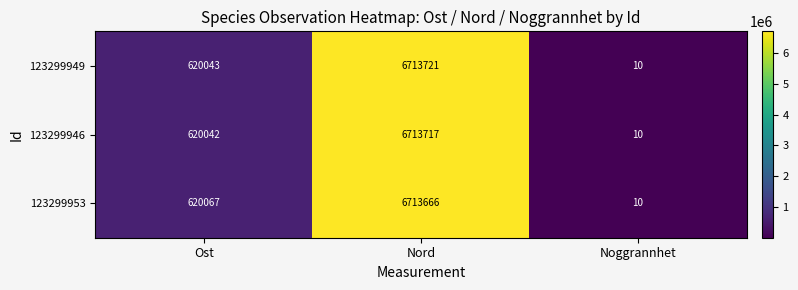

Where is 123299946 nearest to the value 3356863?

Ost